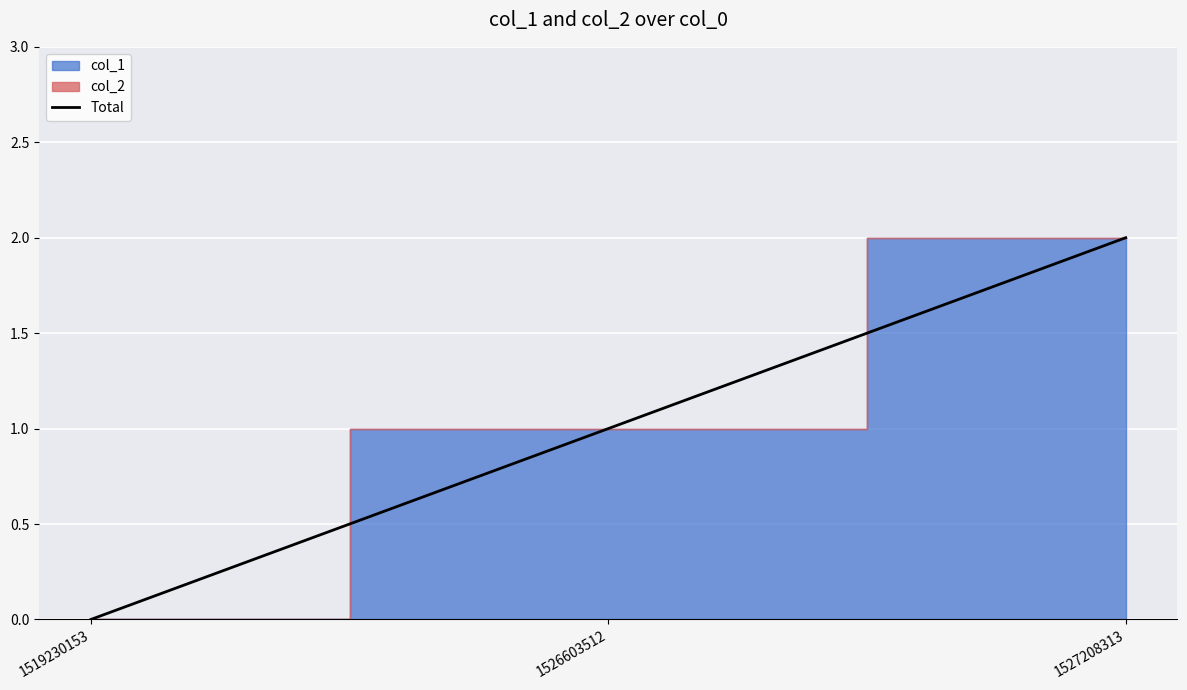

How many data points are above 1?

1